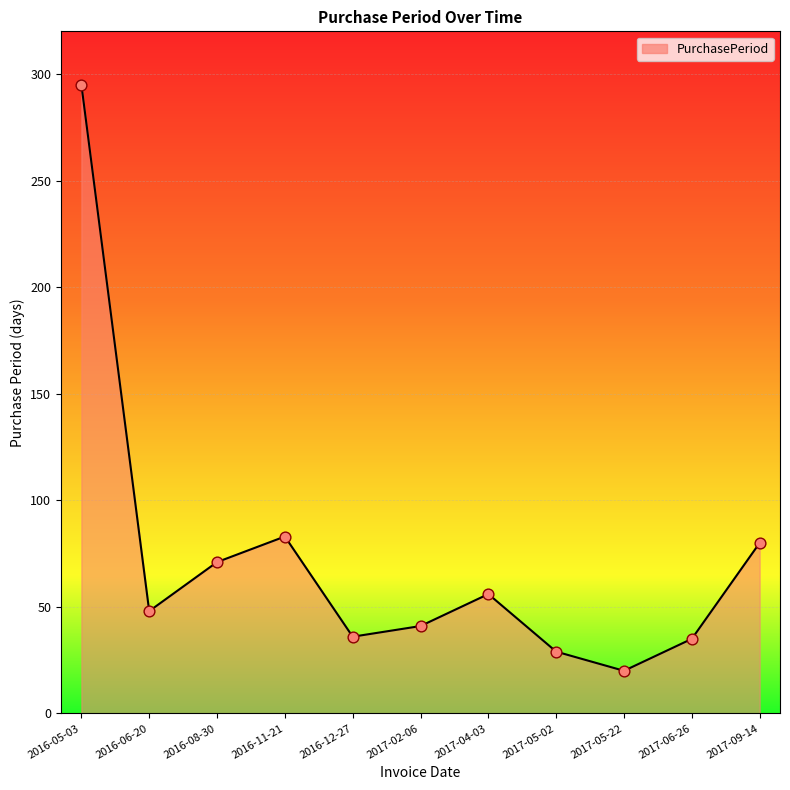

What is the change in value from 2017-05-22 to 2017-09-14?

+60